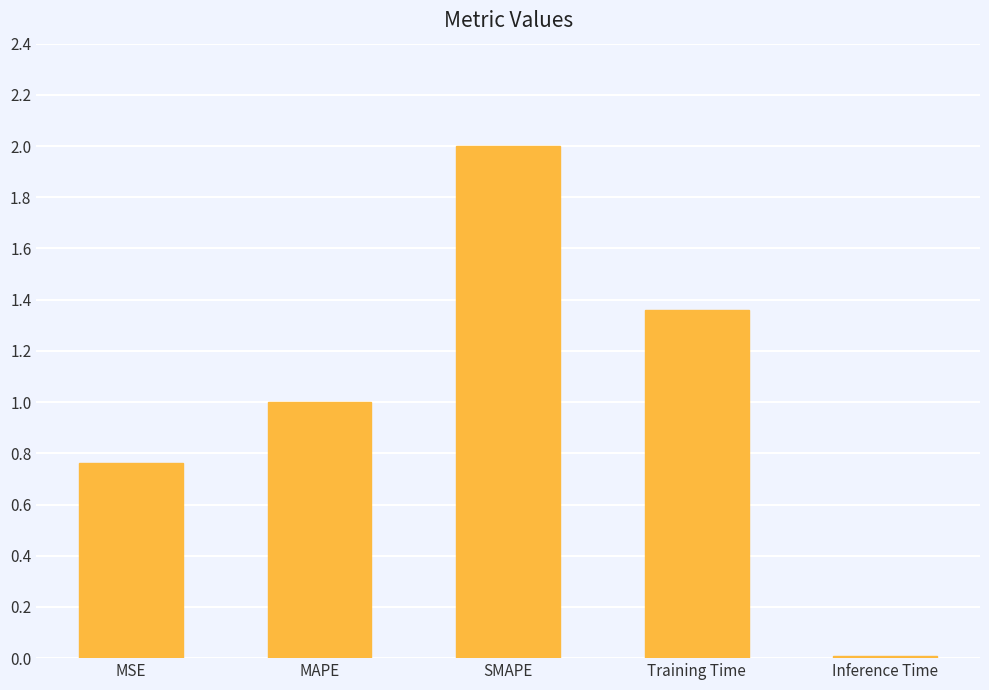

What is the label of the 5th bar from the right?

MSE